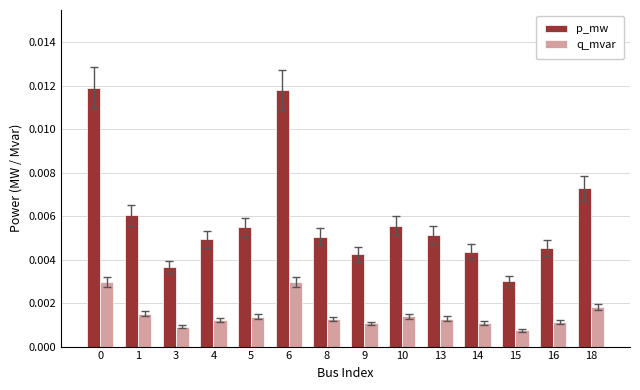

Which series has the largest range (max minus min)?

p_mw